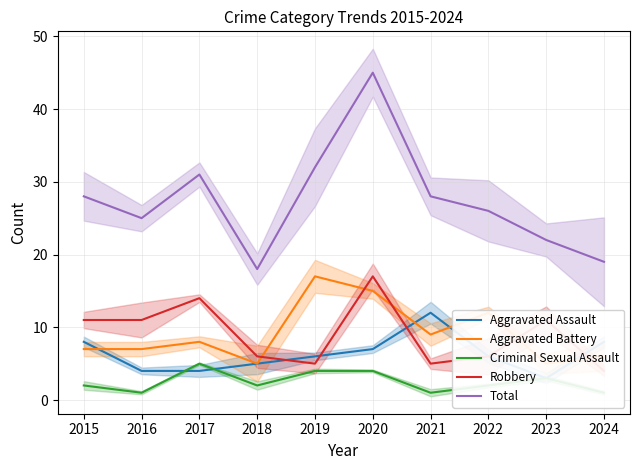

What is the approximate value of Robbery at 2018, to the nearest 5?

5